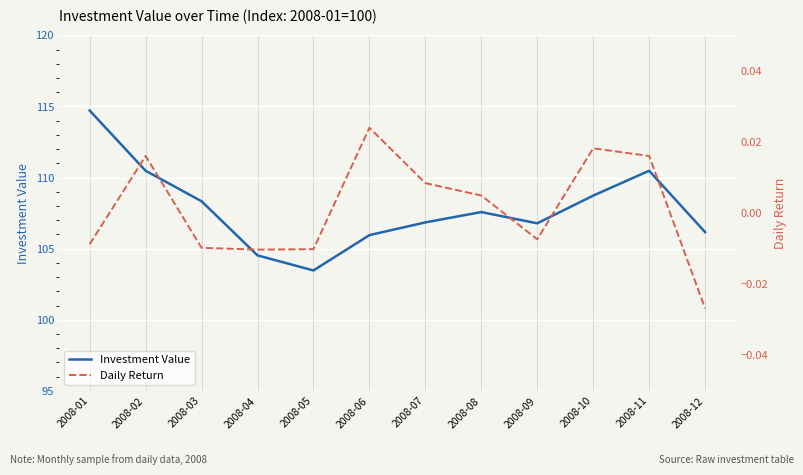

What is the average value of the Investment Value series?

107.8